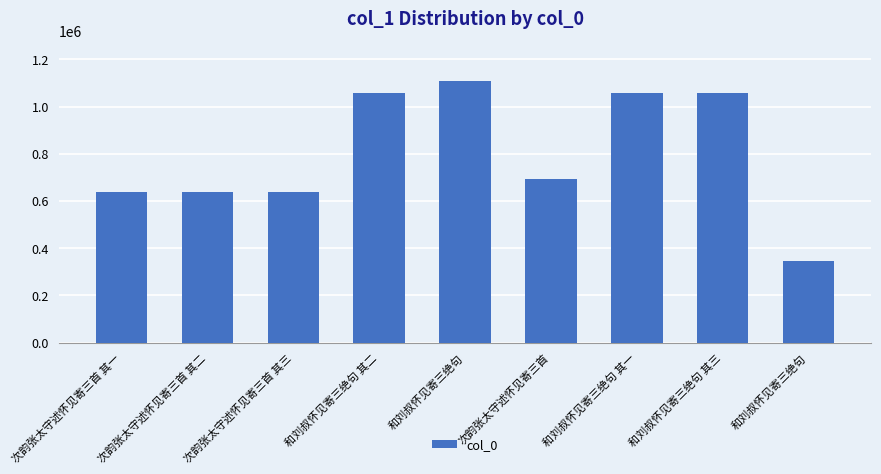

How many bars are there in total?

9